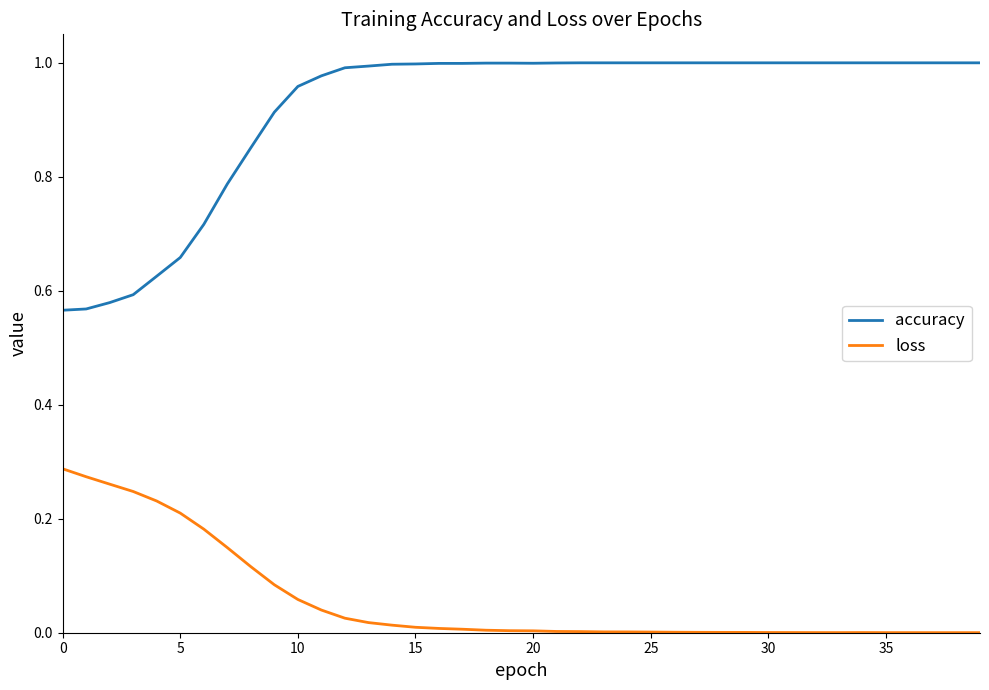

Which series has the widest spread of values?

accuracy